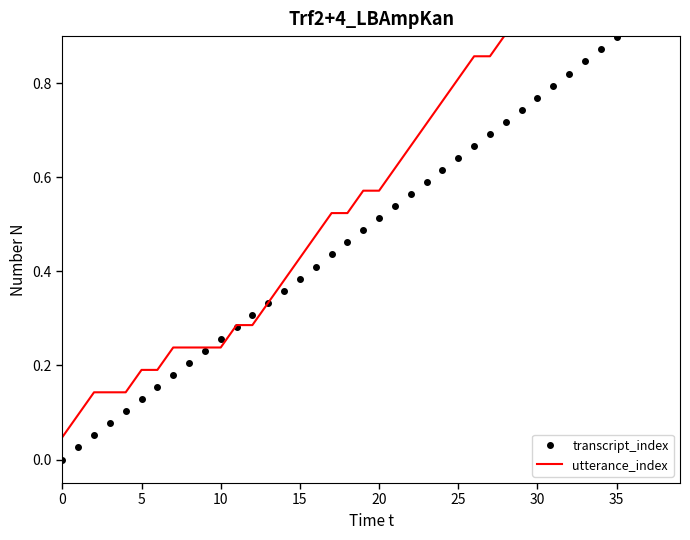

Which has a higher value, 15 or 28?

28